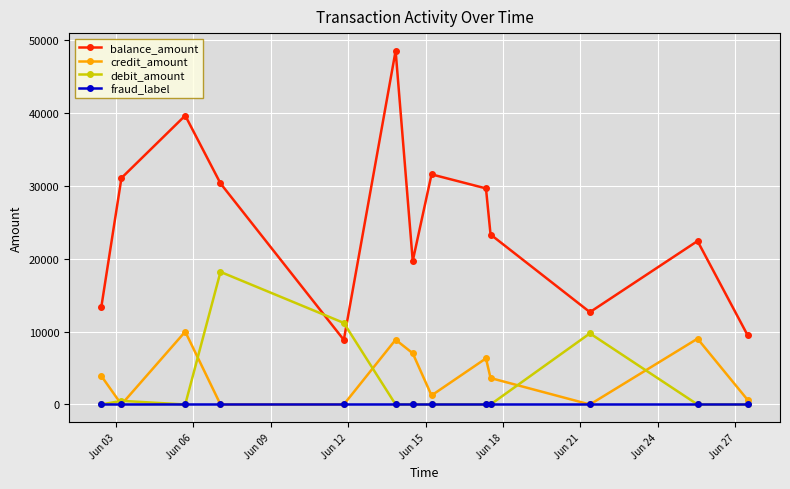

List the series in order of their peak value, highest first.

balance_amount, debit_amount, credit_amount, fraud_label